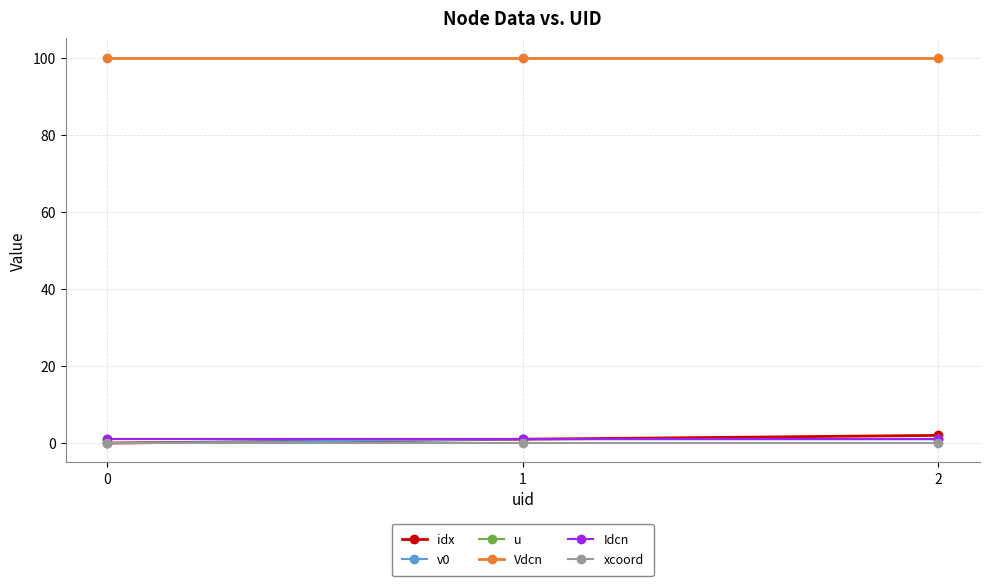

Is this an area chart (filled region under the line)?

No